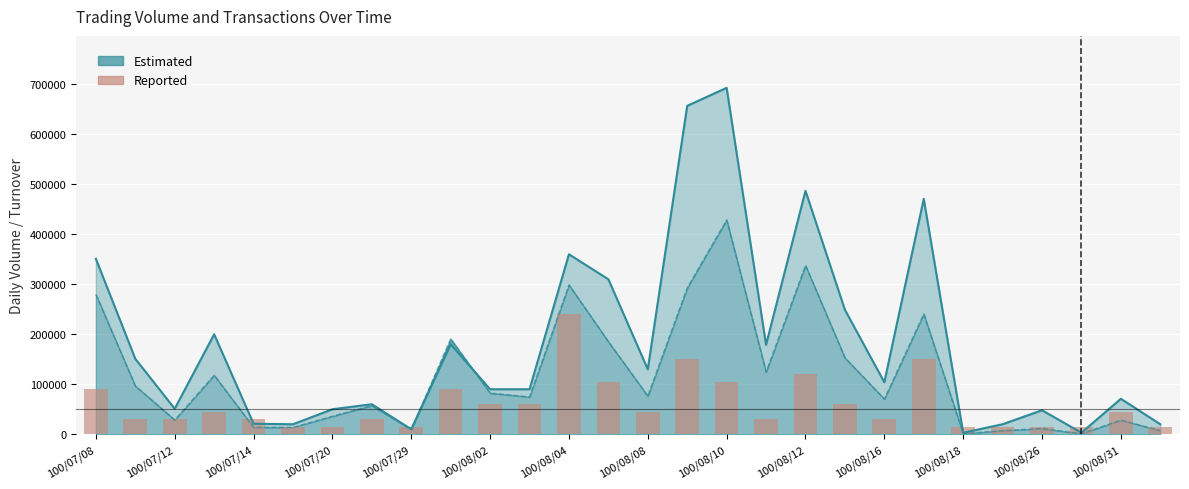

True or false: the data shows 43977 at 100/08/08.

False